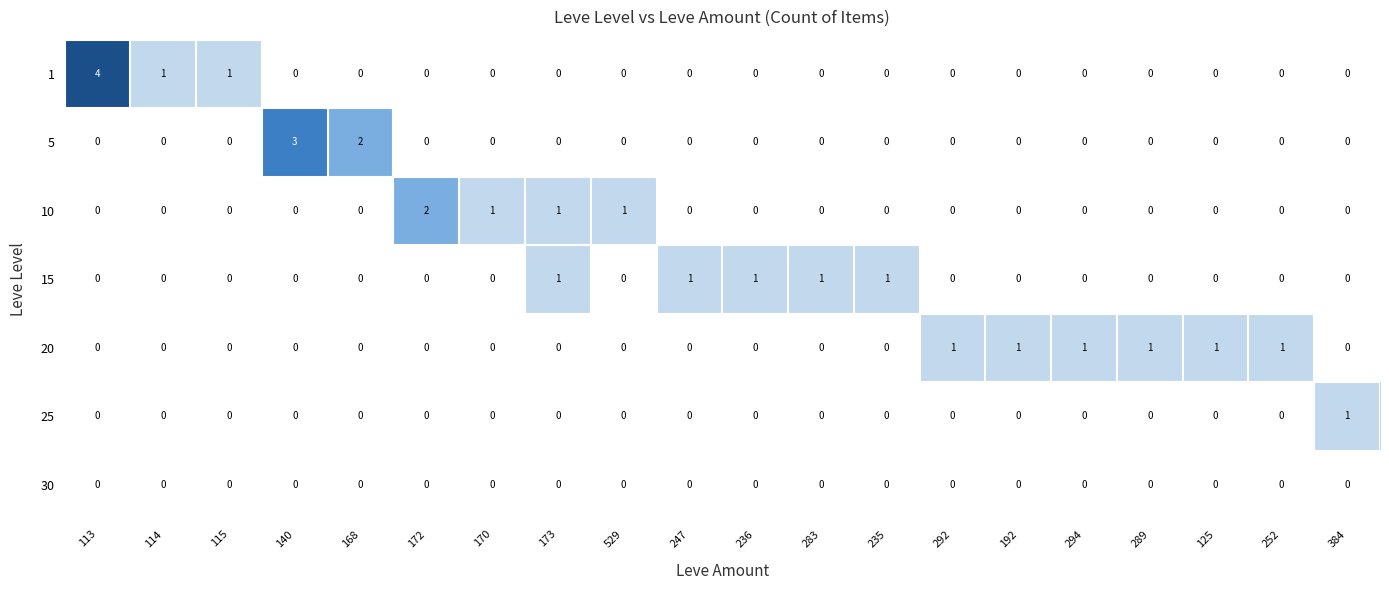

Between 172 and 236, which series saw the biggest shift?

10